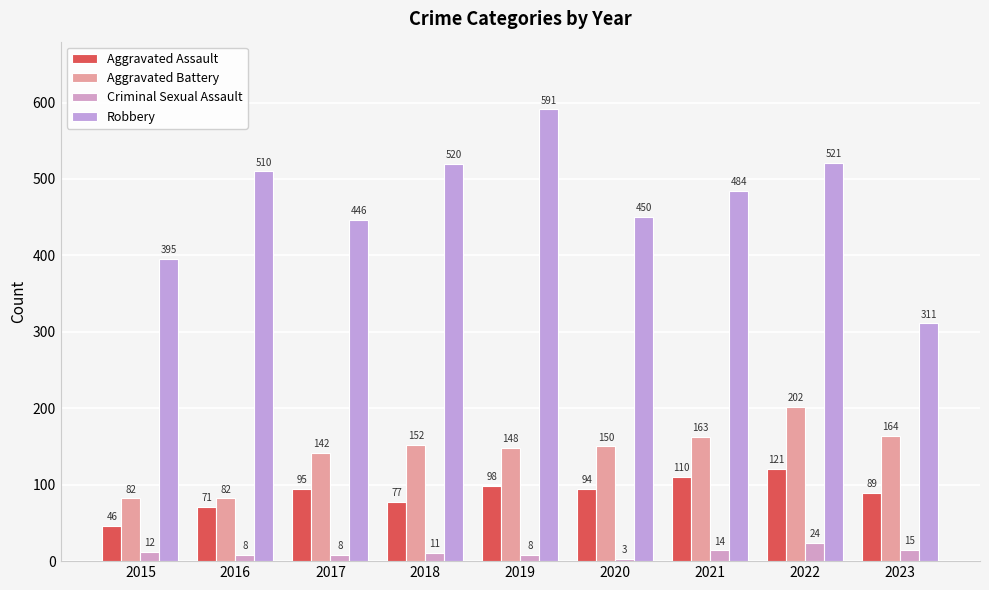

How many data points does each series have?

9